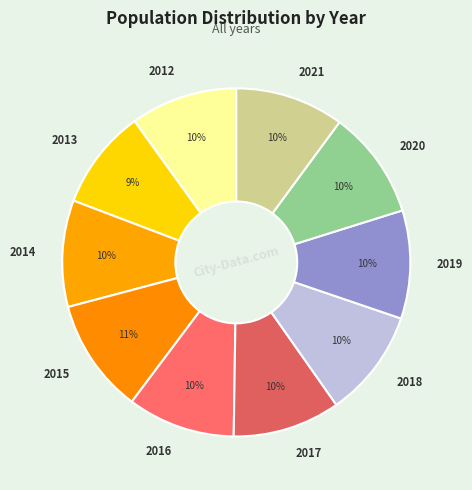

Which category has the smallest portion of the pie?

2013